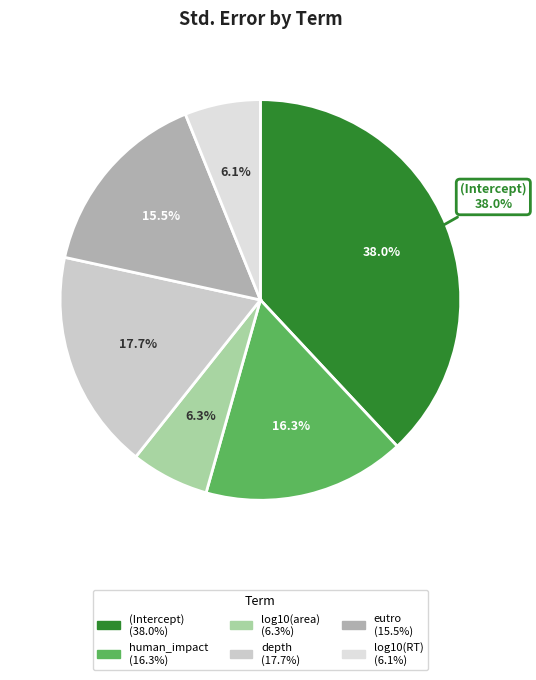

How many segments does this pie chart have?

6